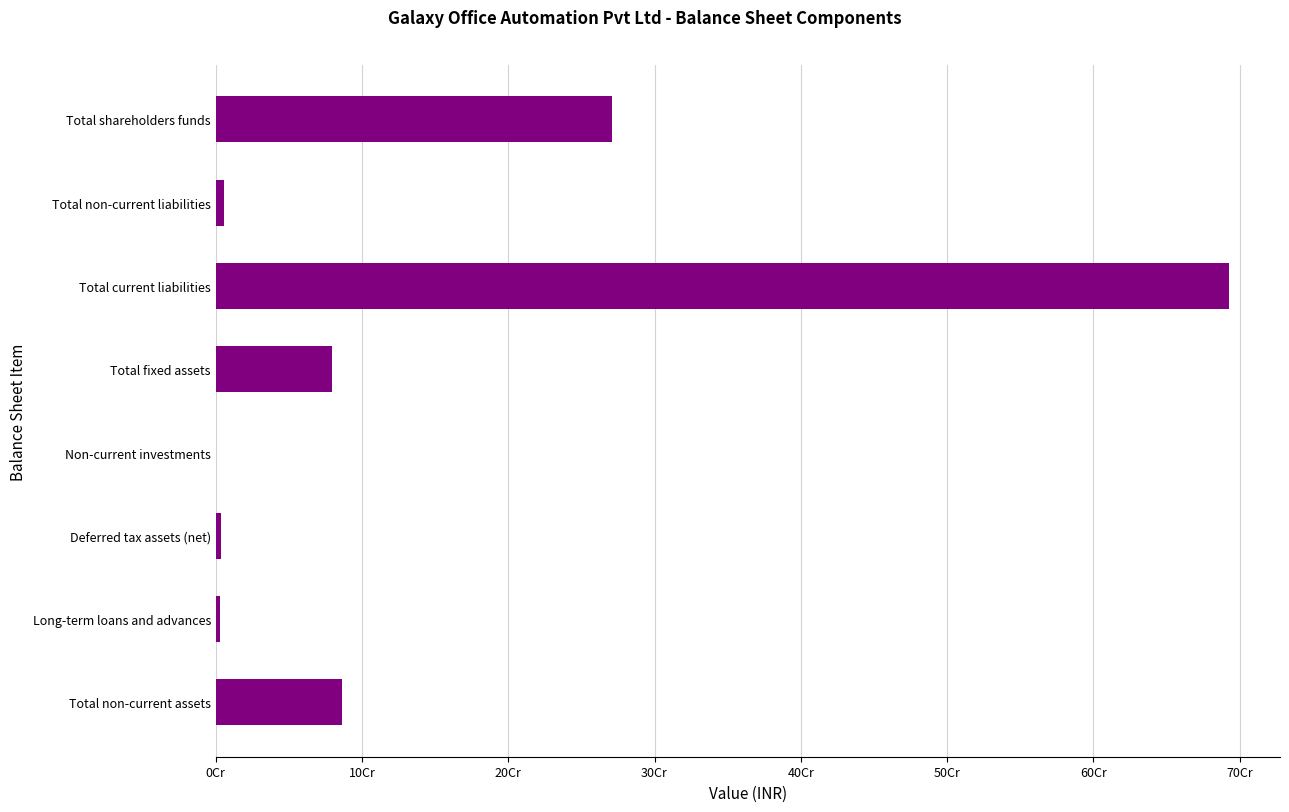

Are the bars horizontal?

Yes